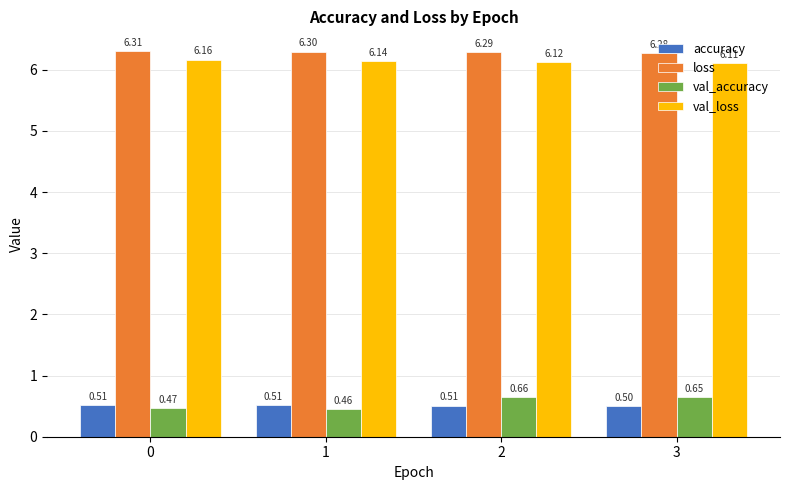

Count the number of categories in the chart.

4